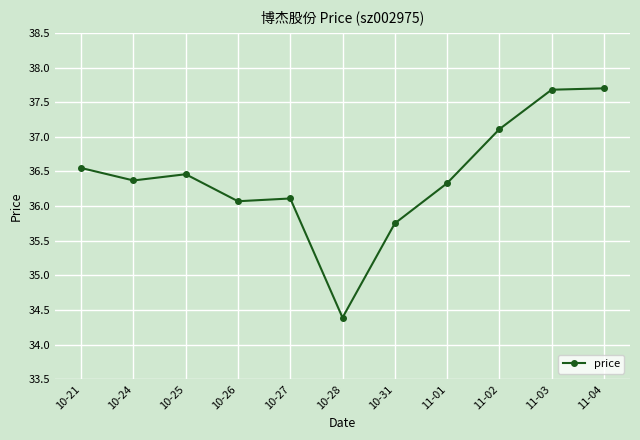

What is the label of the 8th point from the right?

10-26